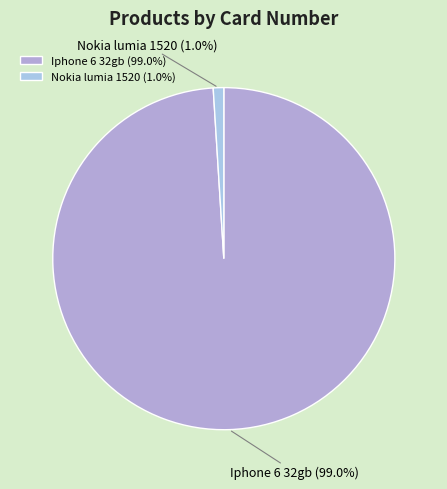

Between Iphone 6 32gb and Nokia lumia 1520, which is larger?

Iphone 6 32gb